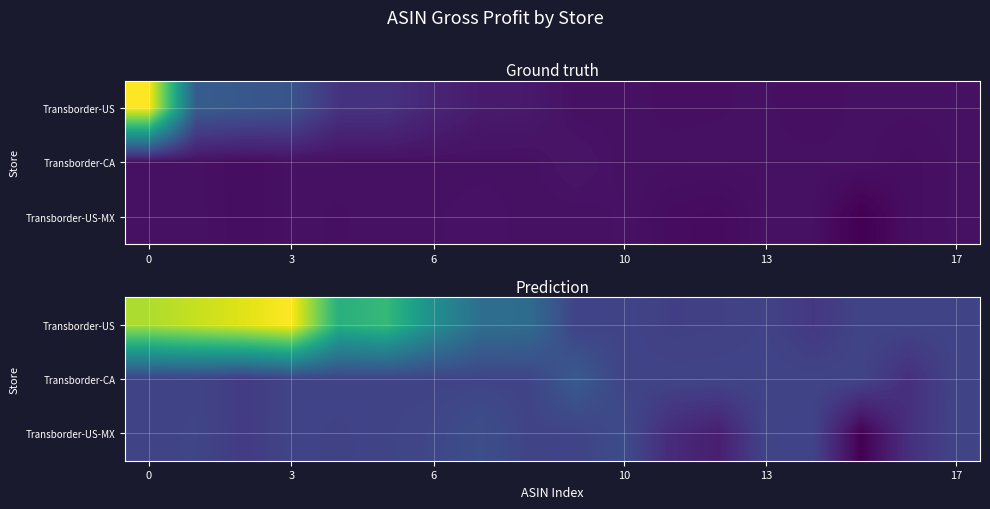

What is the total value across all series at 6?

183.9